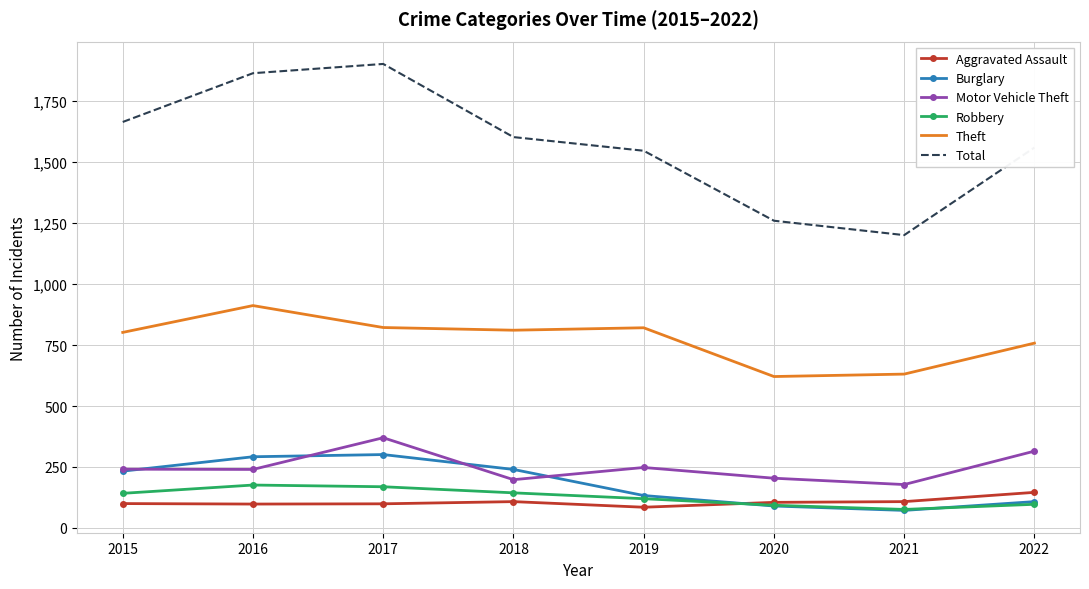

What is the maximum value shown in the chart?

1903